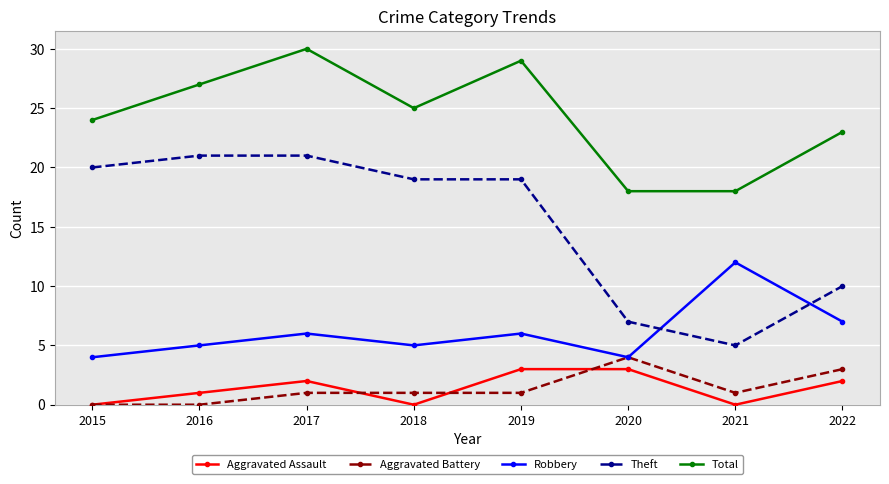

What is the sum of the Aggravated Battery values at 2015 and 2017?

1